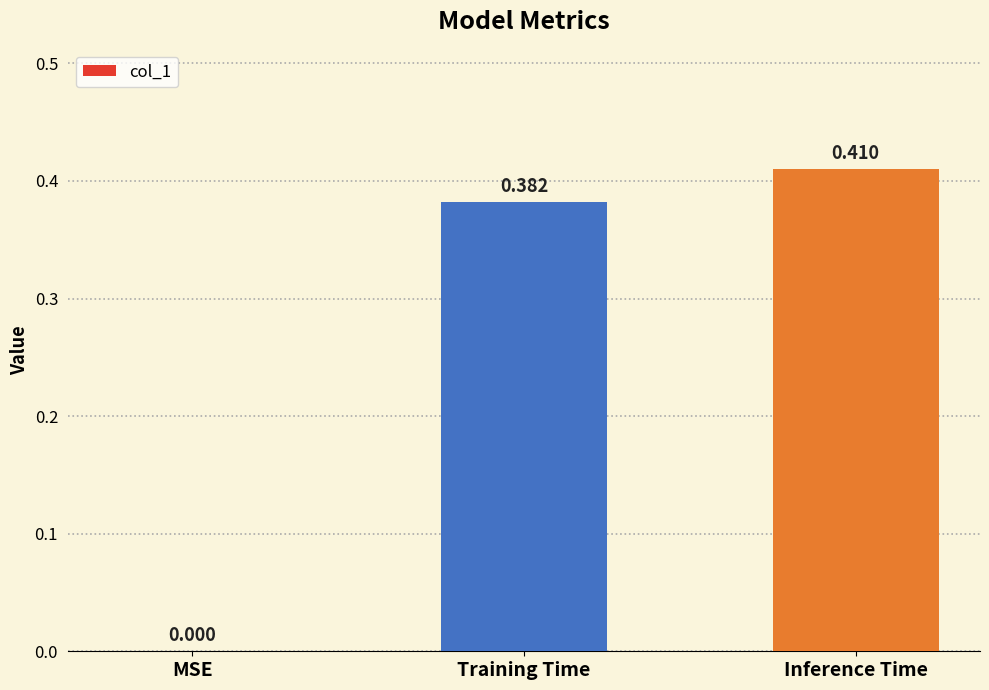

Count the values in the range 0 to 1.

3